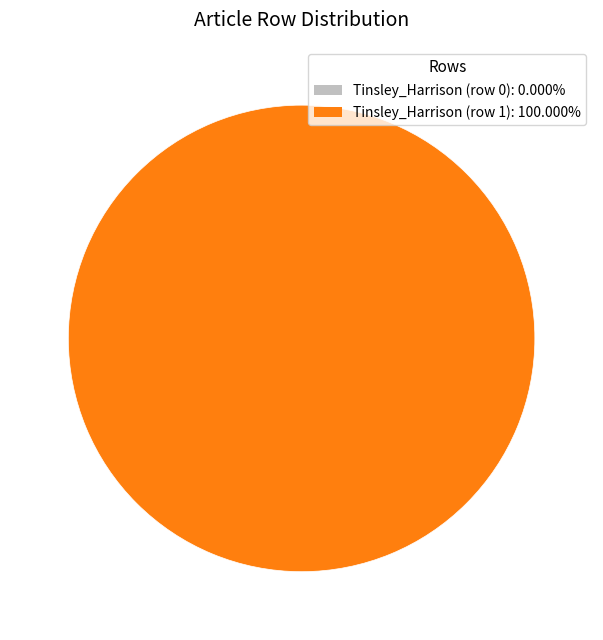

What is the largest slice in the pie chart?

Tinsley_Harrison (row 1)